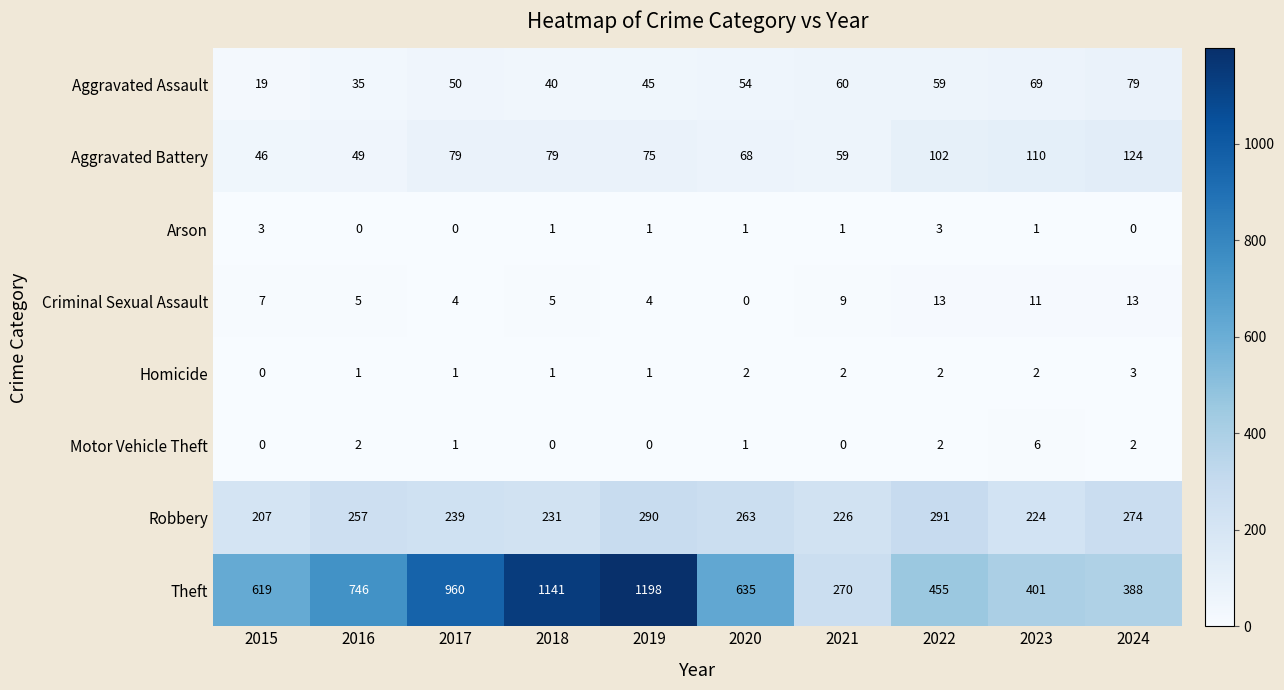

What is the greatest value displayed?

1198